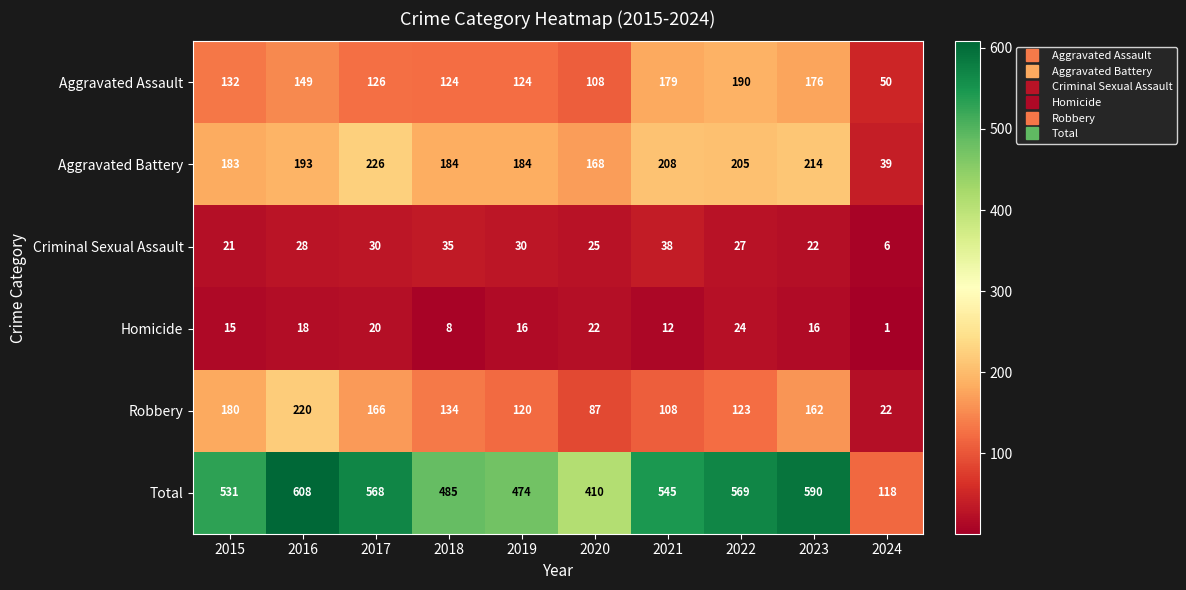

Which series has the largest total across all categories?

Total